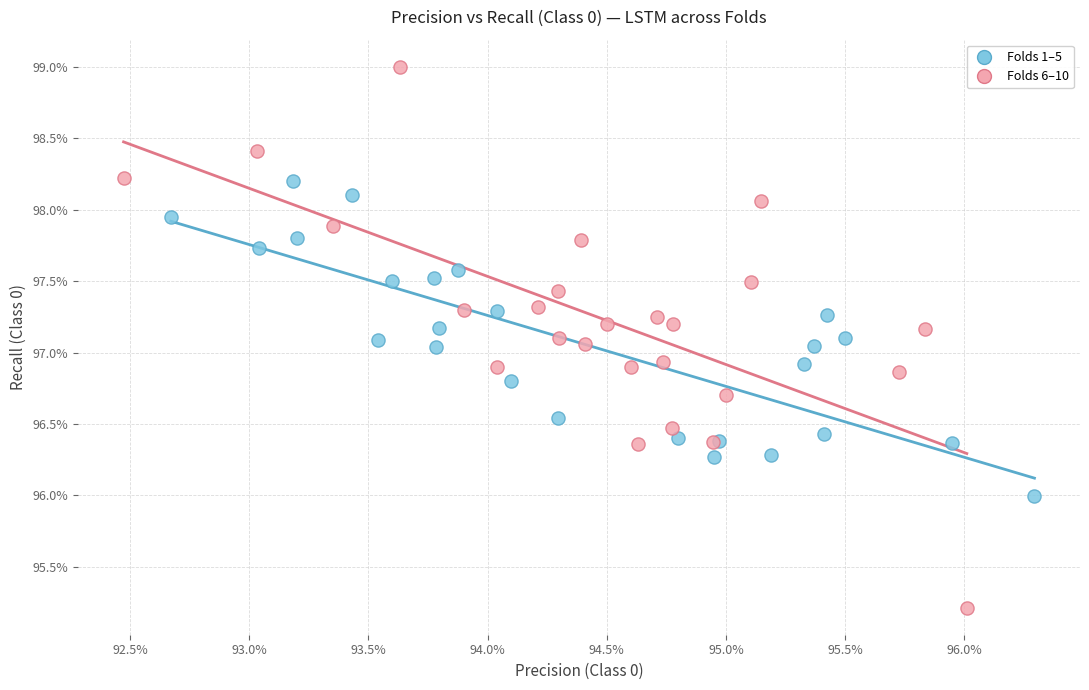

What are all the series names shown in the legend?

Folds 1–5, Folds 6–10